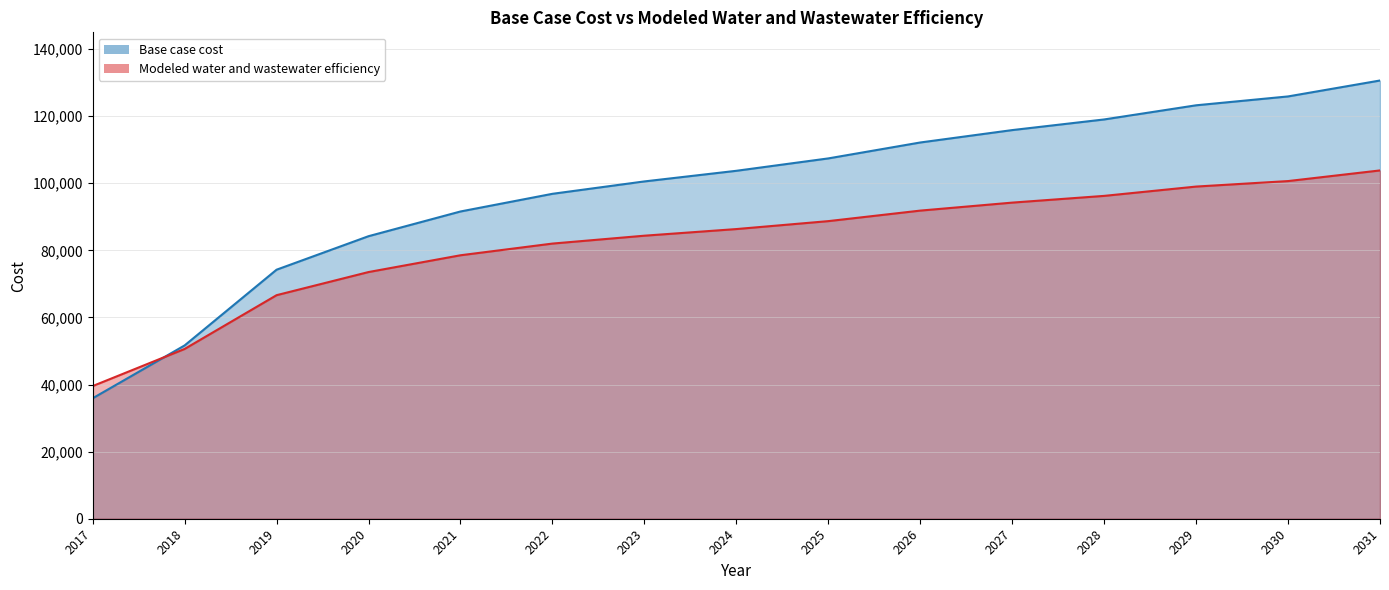

Is it true that Modeled water and wastewater efficiency equals 66641.7 at 2019?

True